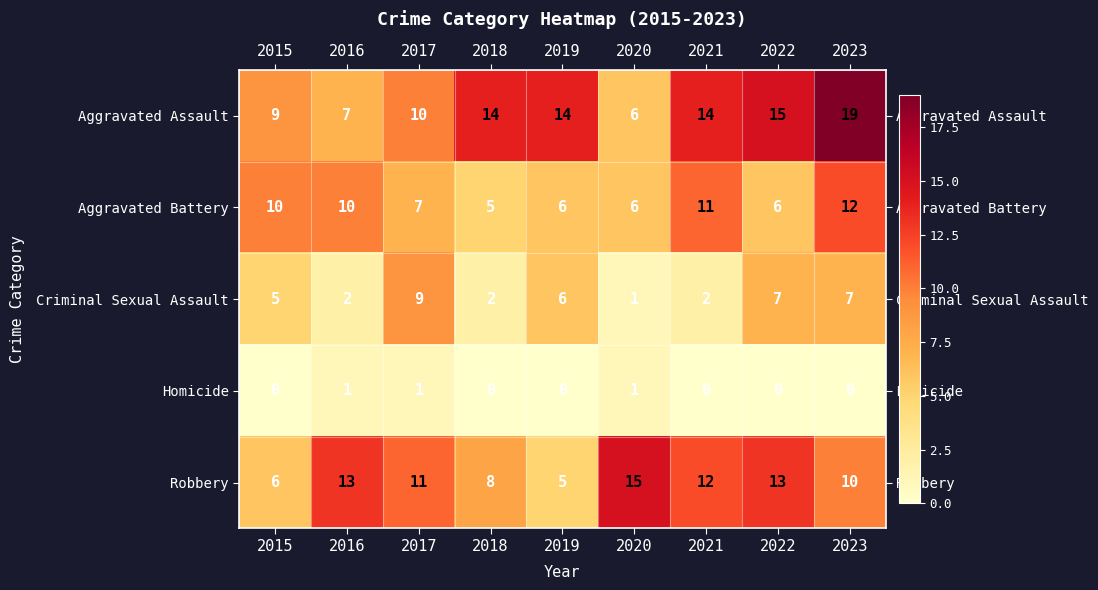

Which series has the largest total across all categories?

Aggravated Assault